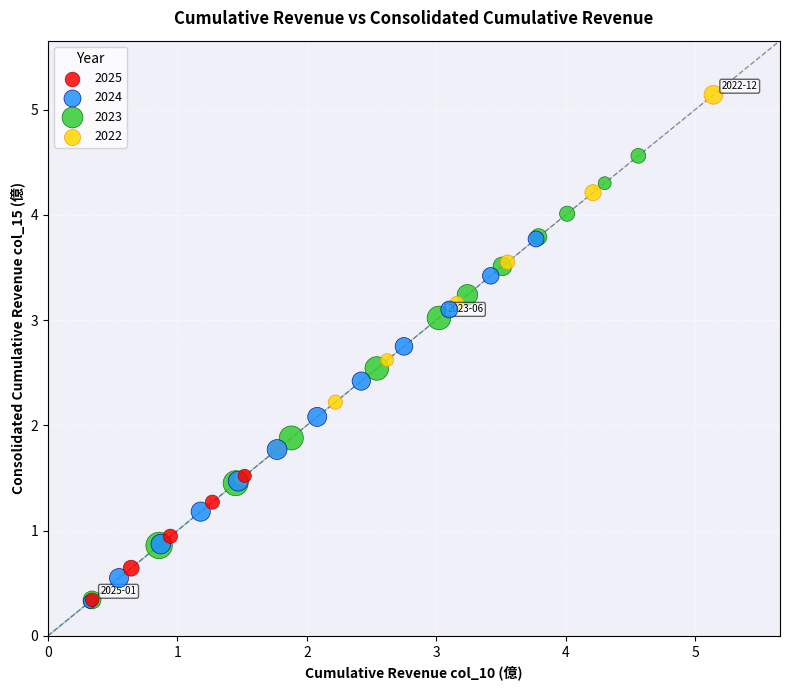

Which series has the largest Y range (max minus min)?

2023